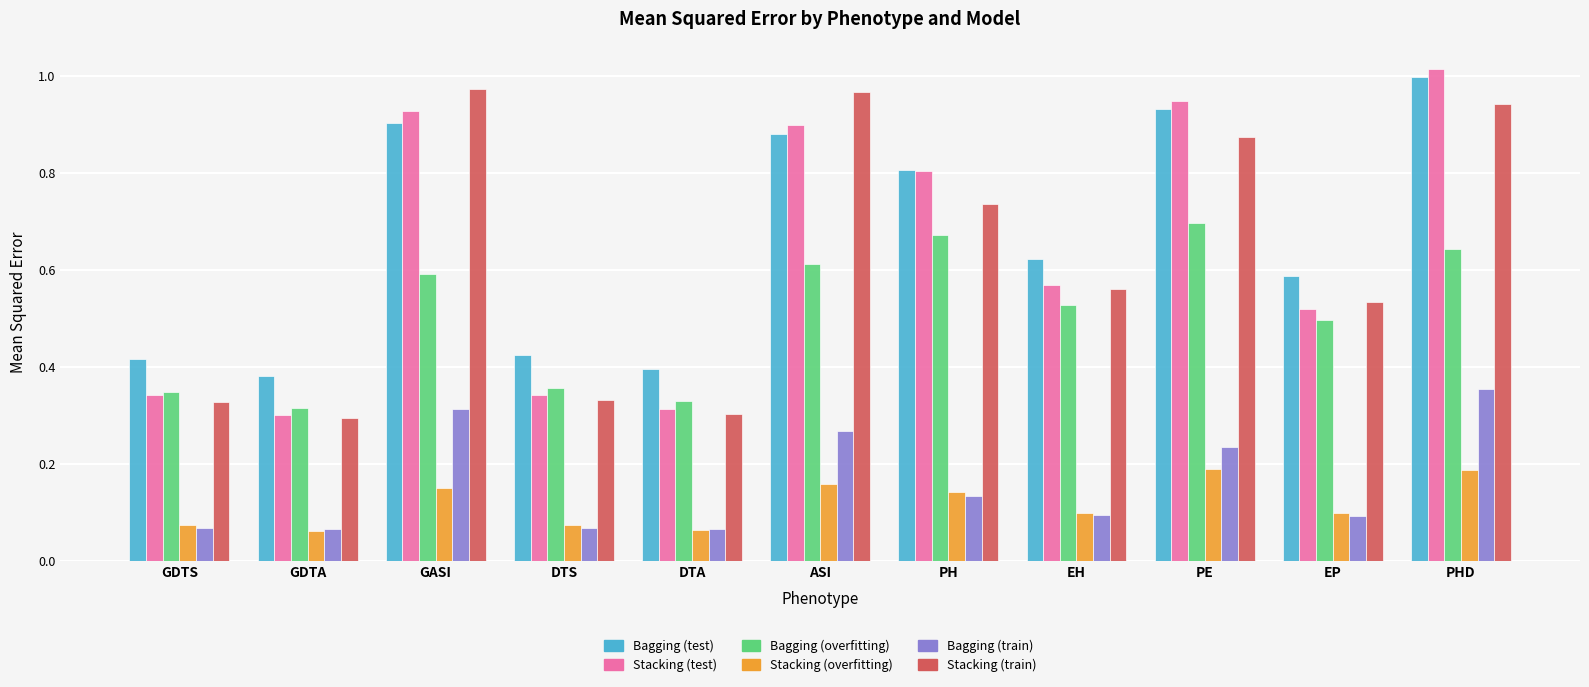

Which series has the largest total across all categories?

Bagging (test)